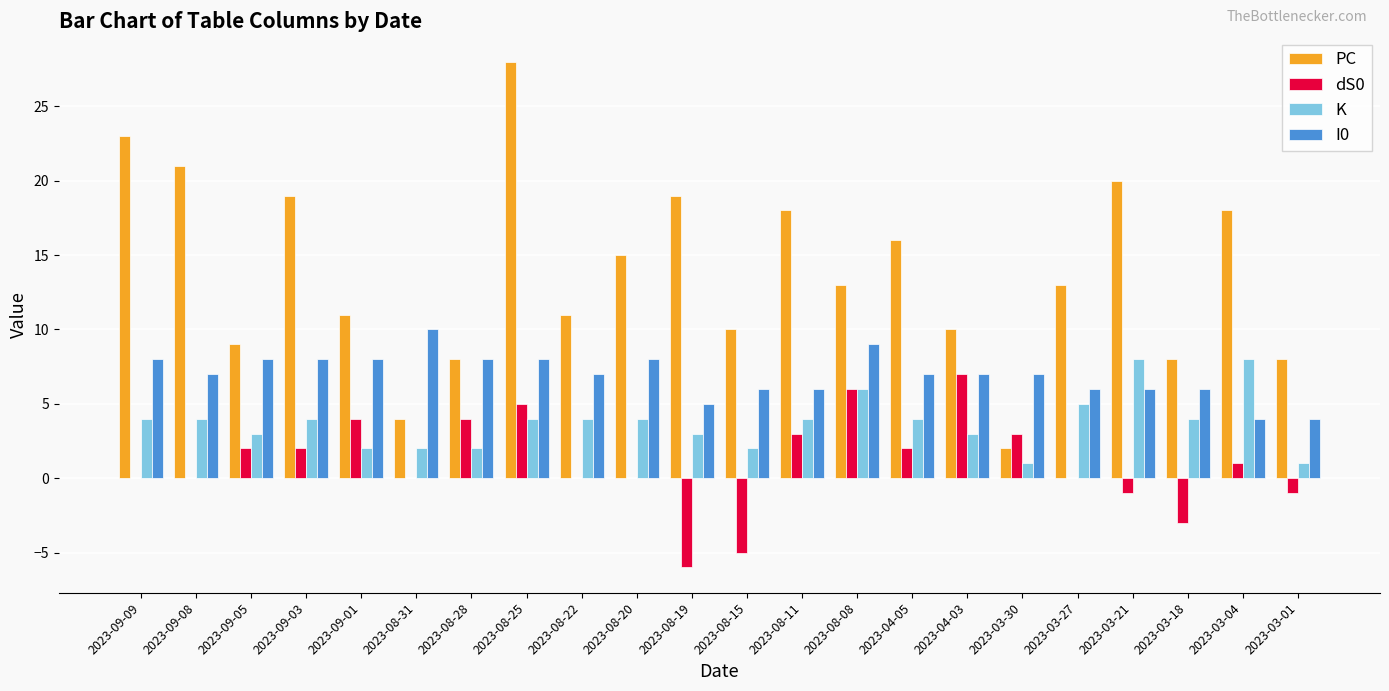

Which series has the largest total across all categories?

PC